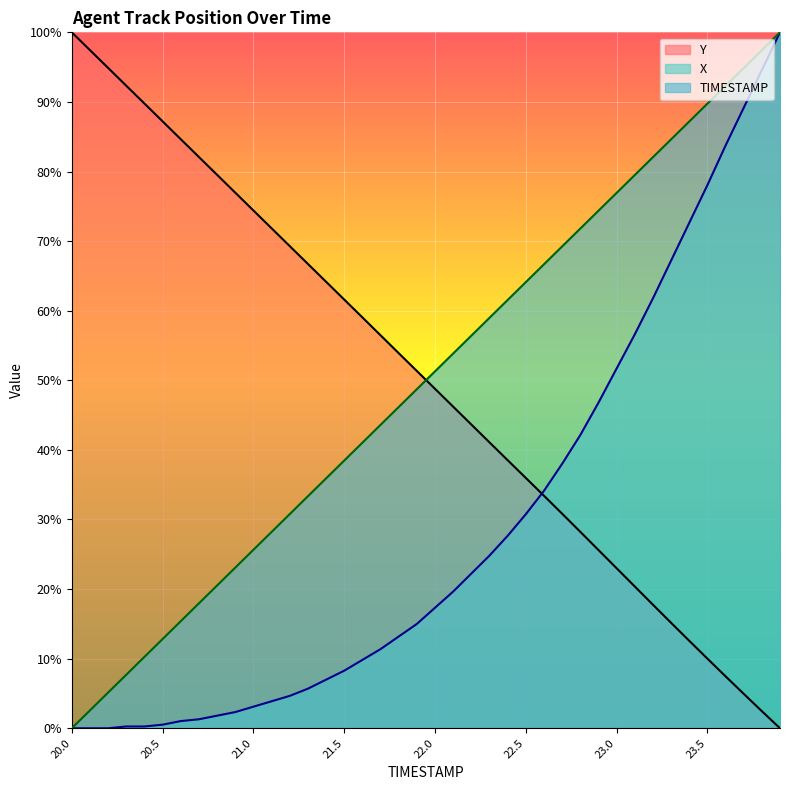

How many lines are shown in the chart?

3